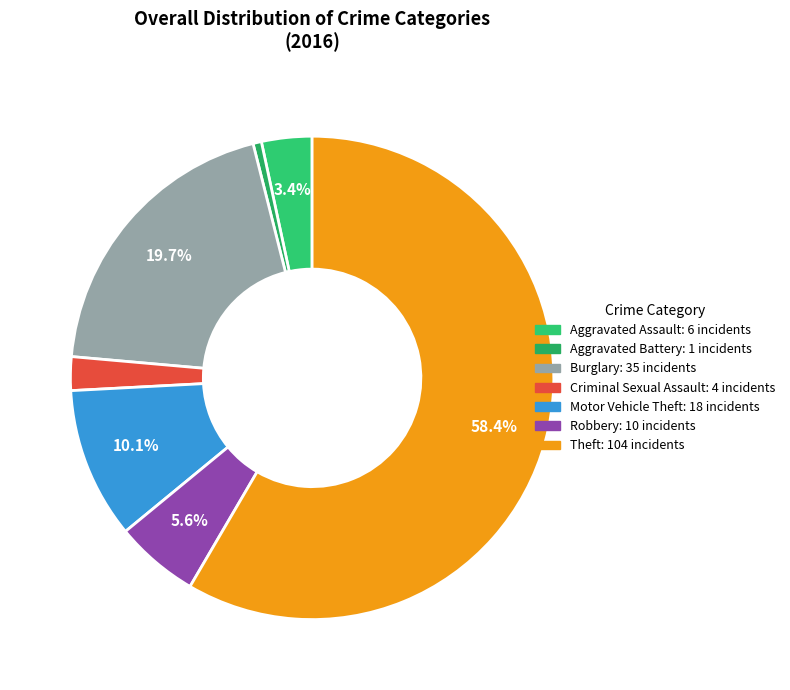

How many segments does this pie chart have?

7